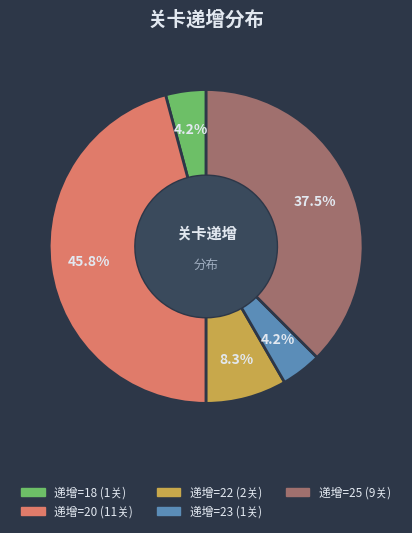

How many slices are in this pie chart?

5